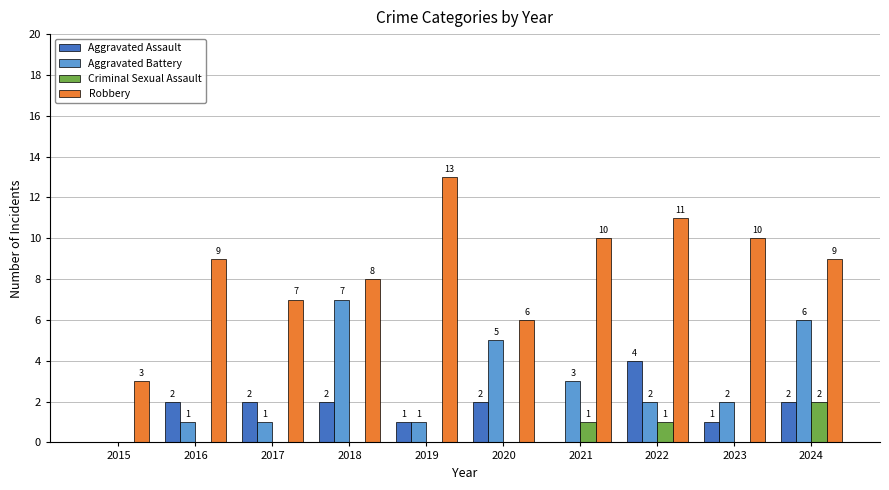

How many series are shown in this chart?

4